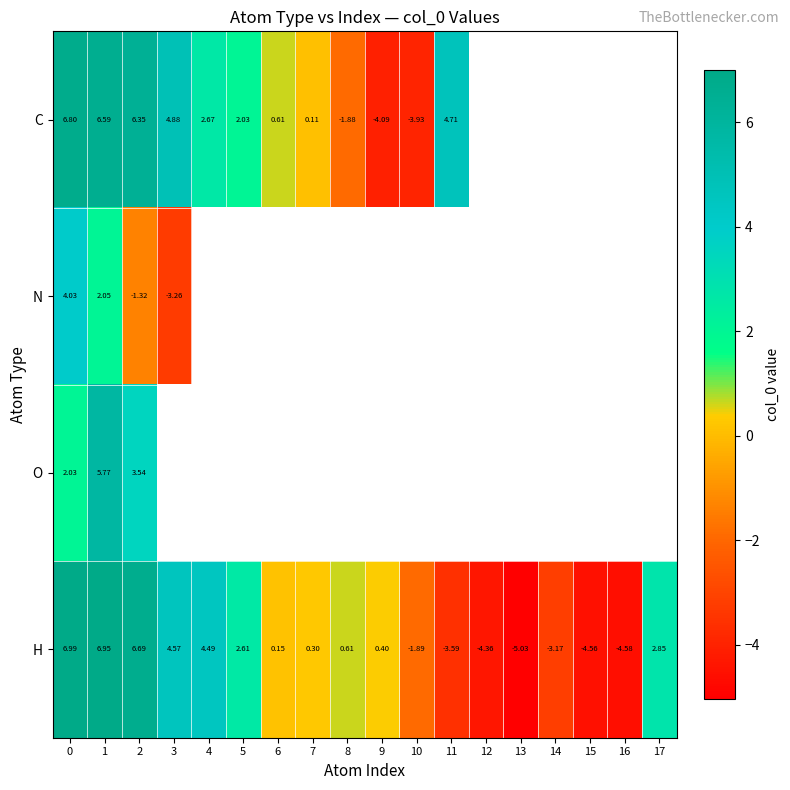

At how many categories does at least one series exceed 0?

12